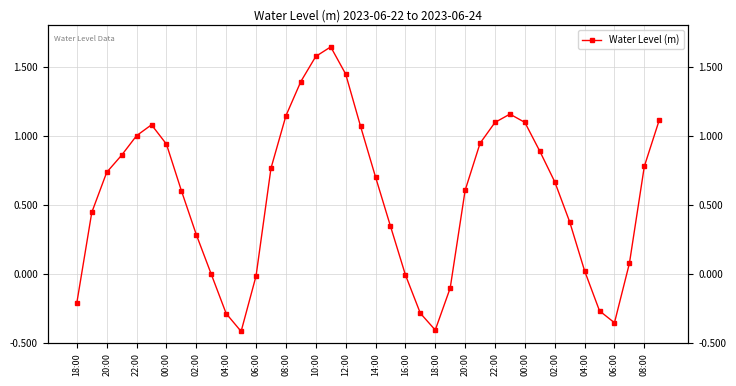

Count the number of data series in this chart.

1